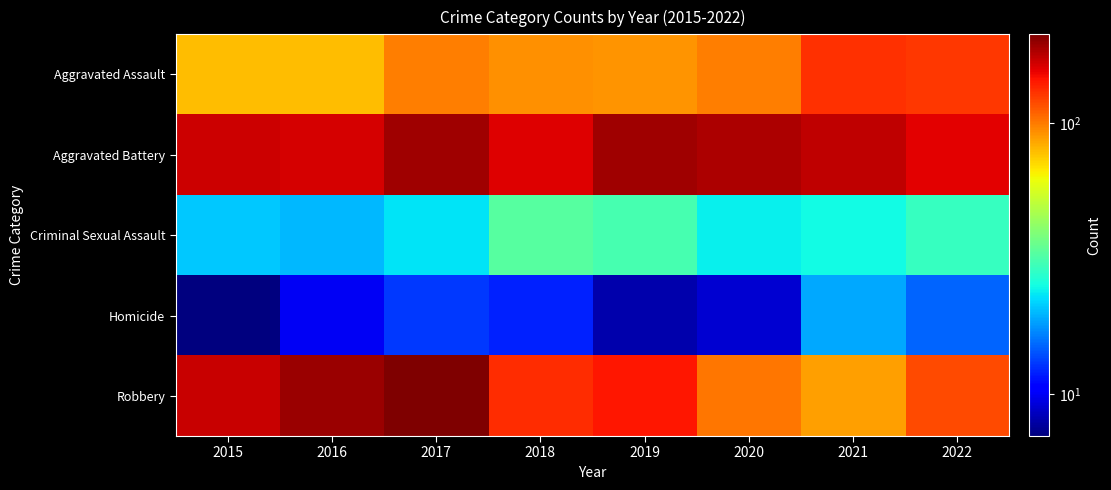

Reading left to right, what are all the values shown in this chart?

Aggravated Assault: 2015=79	2016=79	2017=99	2018=93	2019=91	2020=99	2021=131	2022=128
Aggravated Battery: 2015=169	2016=164	2017=194	2018=160	2019=193	2020=186	2021=175	2022=157
Criminal Sexual Assault: 2015=21	2016=20	2017=23	2018=33	2019=31	2020=24	2021=25	2022=29
Homicide: 2015=7	2016=10	2017=13	2018=12	2019=8	2020=9	2021=19	2022=15
Robbery: 2015=172	2016=196	2017=213	2018=132	2019=143	2020=102	2021=88	2022=119